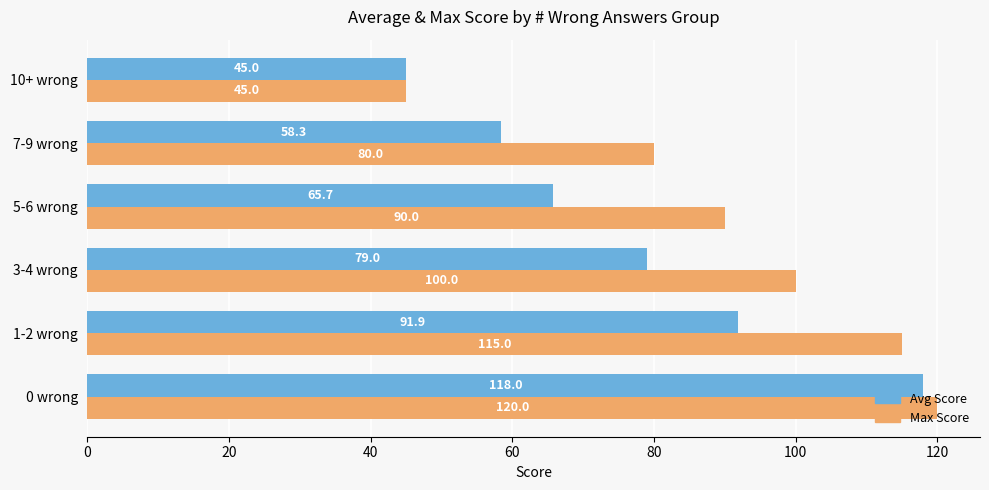

At which label does Max Score reach its minimum?

10+ wrong